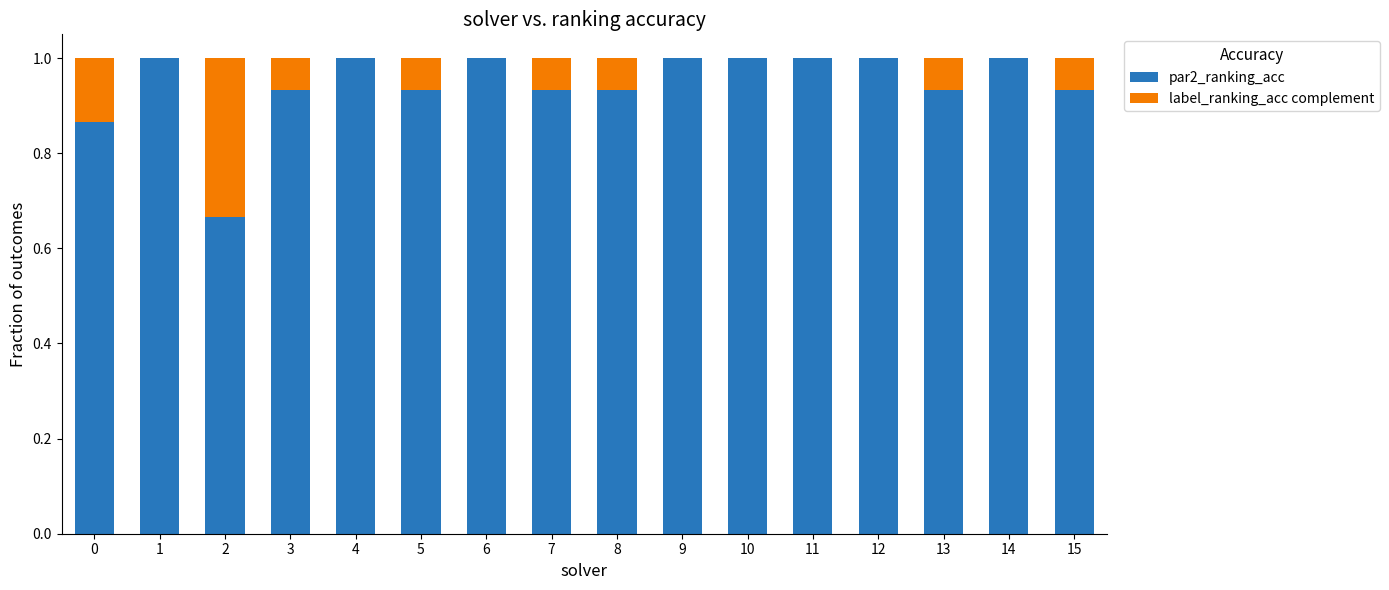

What is the highest value of the par2_ranking_acc series?

1.0